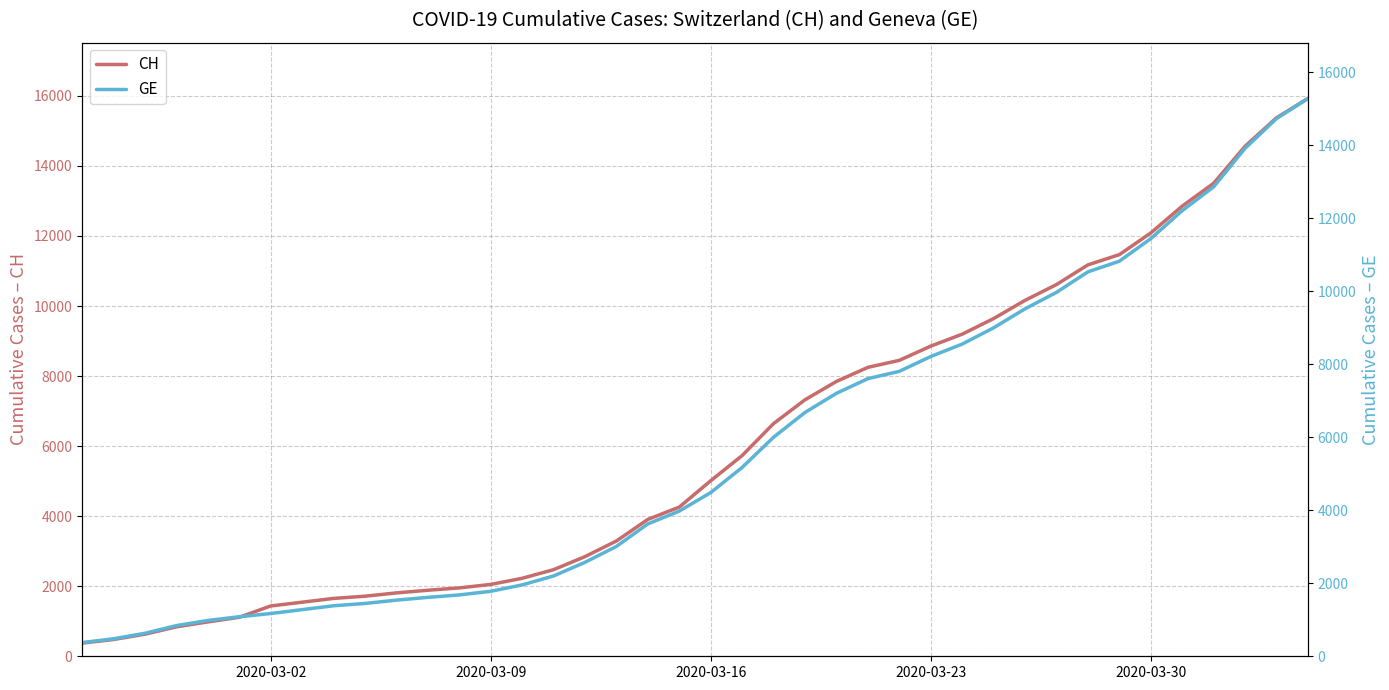

What is the highest value of the CH series?

15926